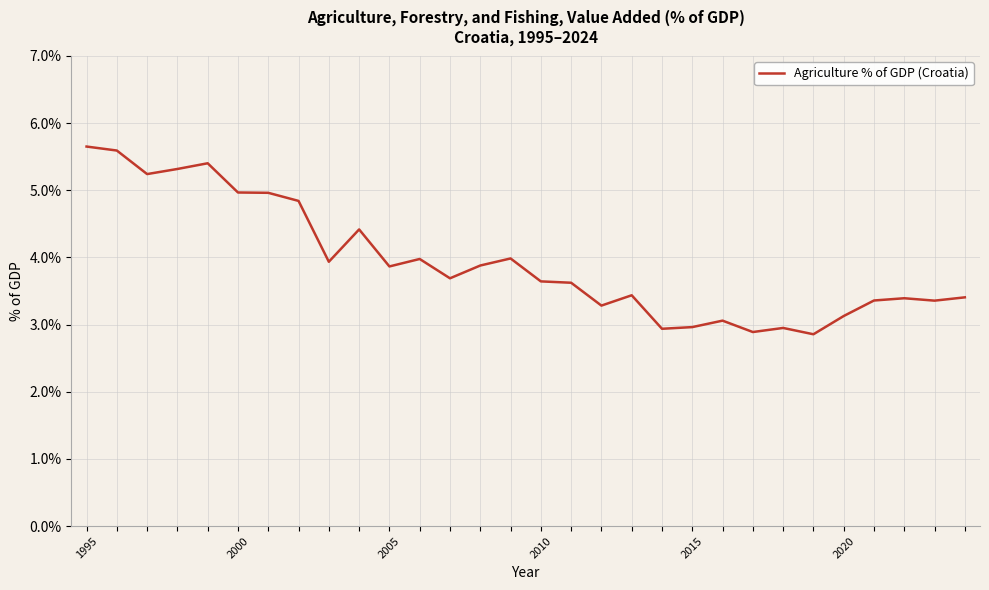

What is the smallest value displayed?

2.9